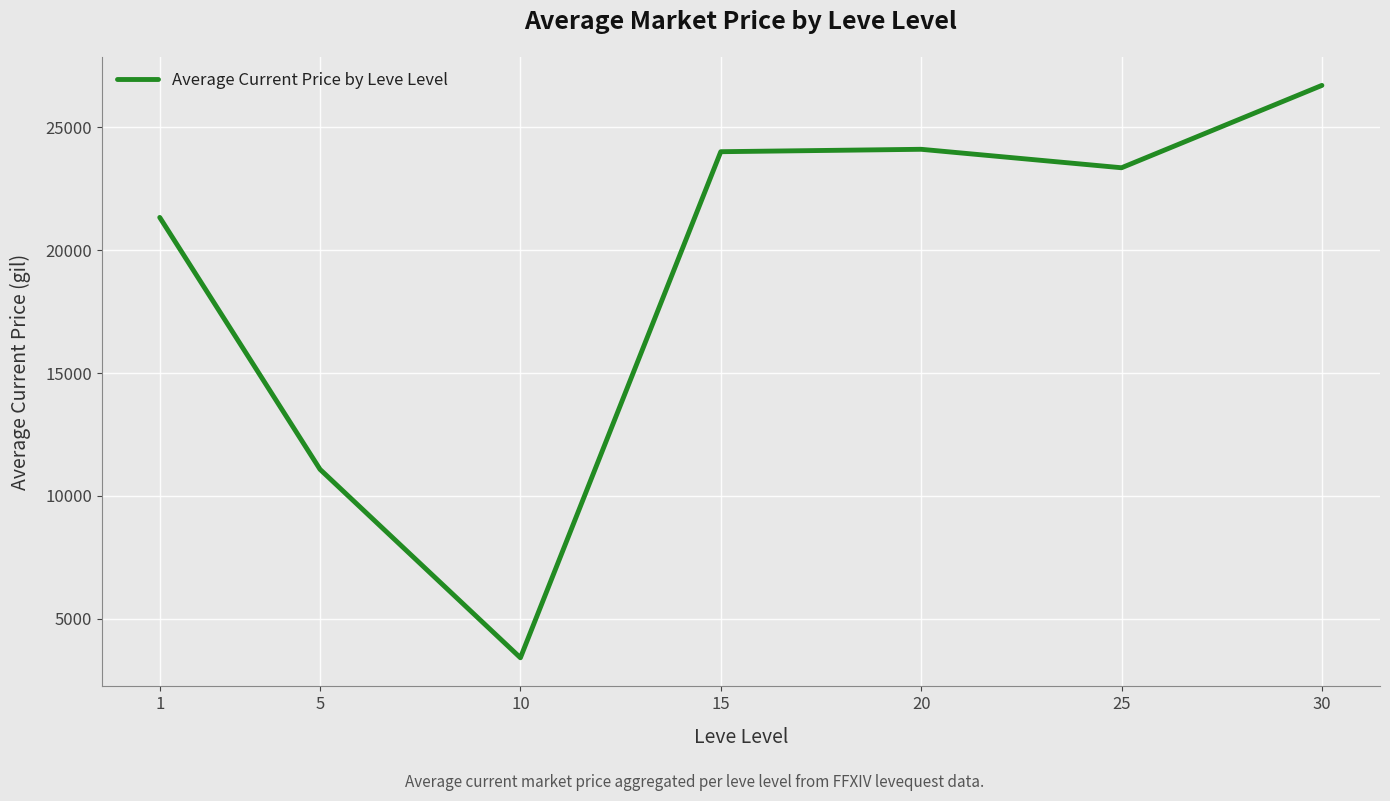

Between 10 and 25, which is larger?

25